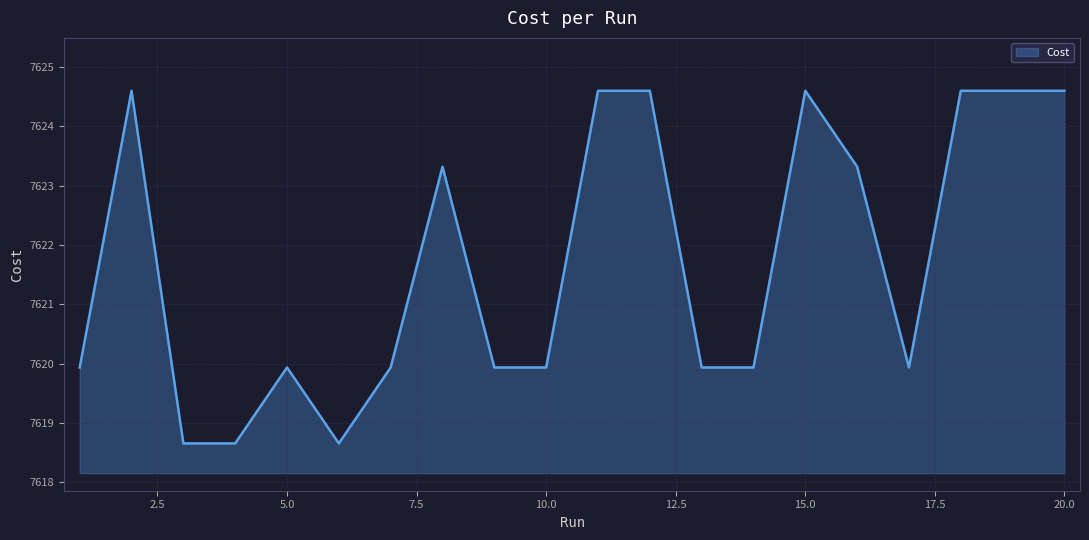

How many series are shown in this chart?

1